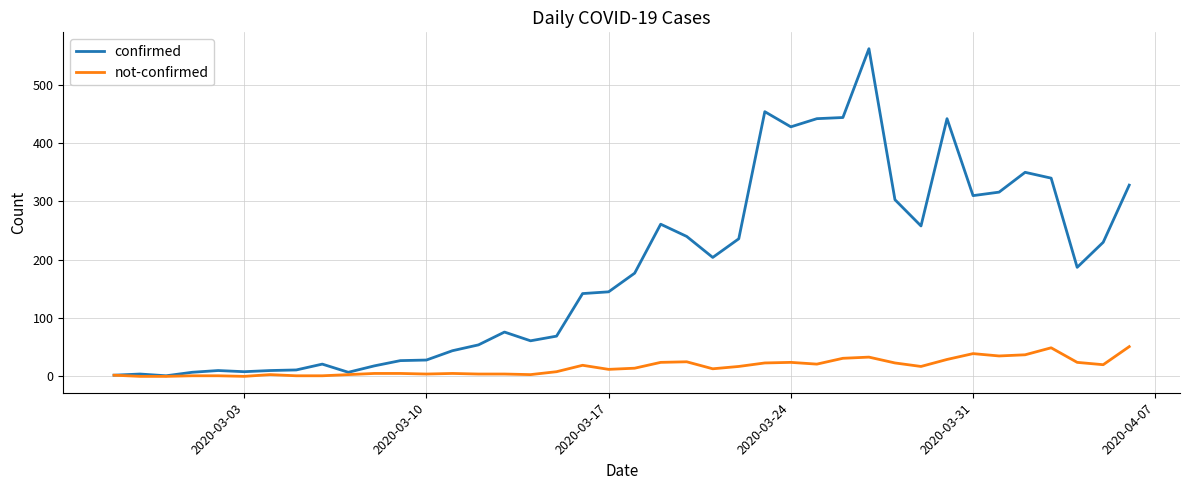

Which series has the largest range (max minus min)?

confirmed